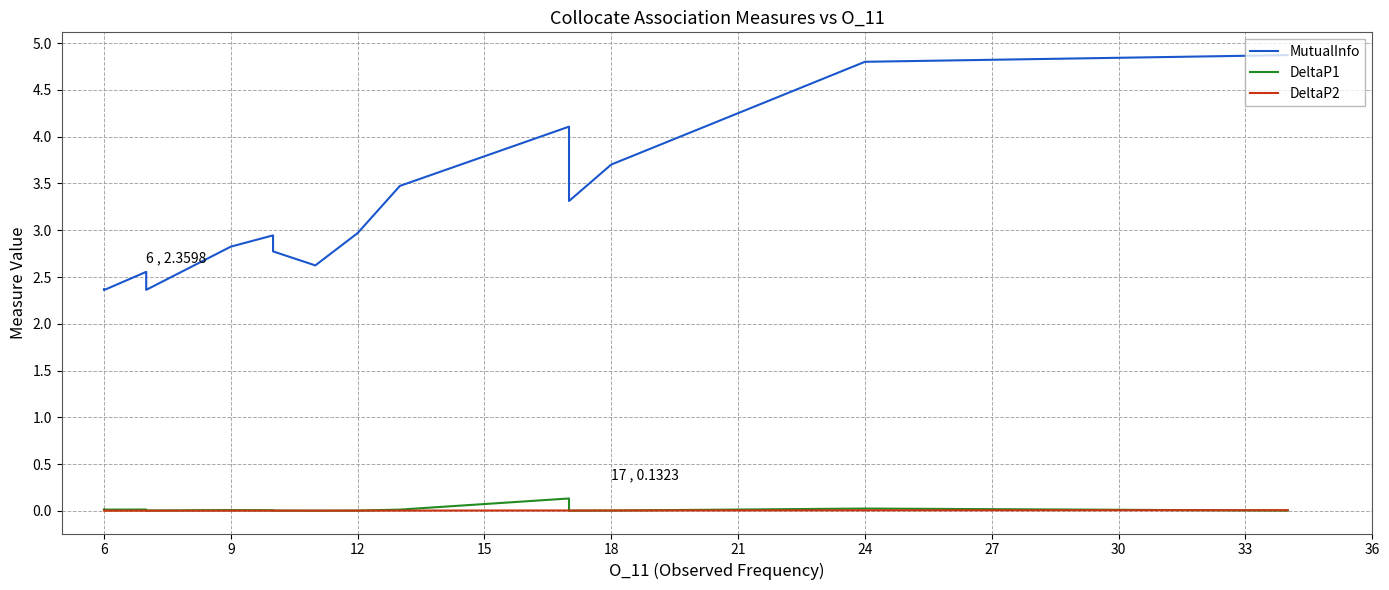

What is the greatest value displayed?

4.9